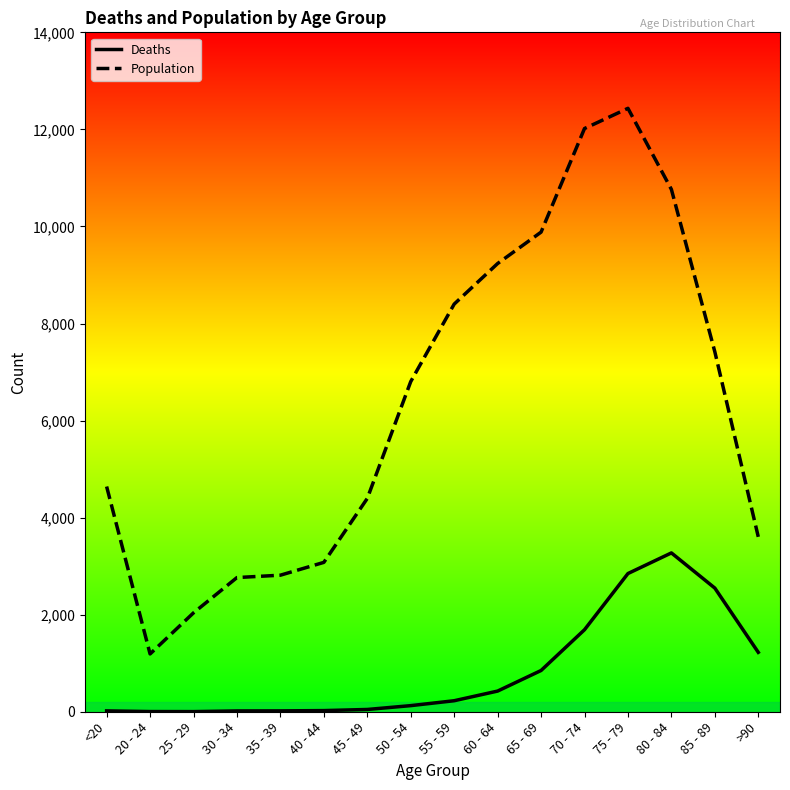

Which series changed the most between 40 - 44 and 55 - 59?

Population